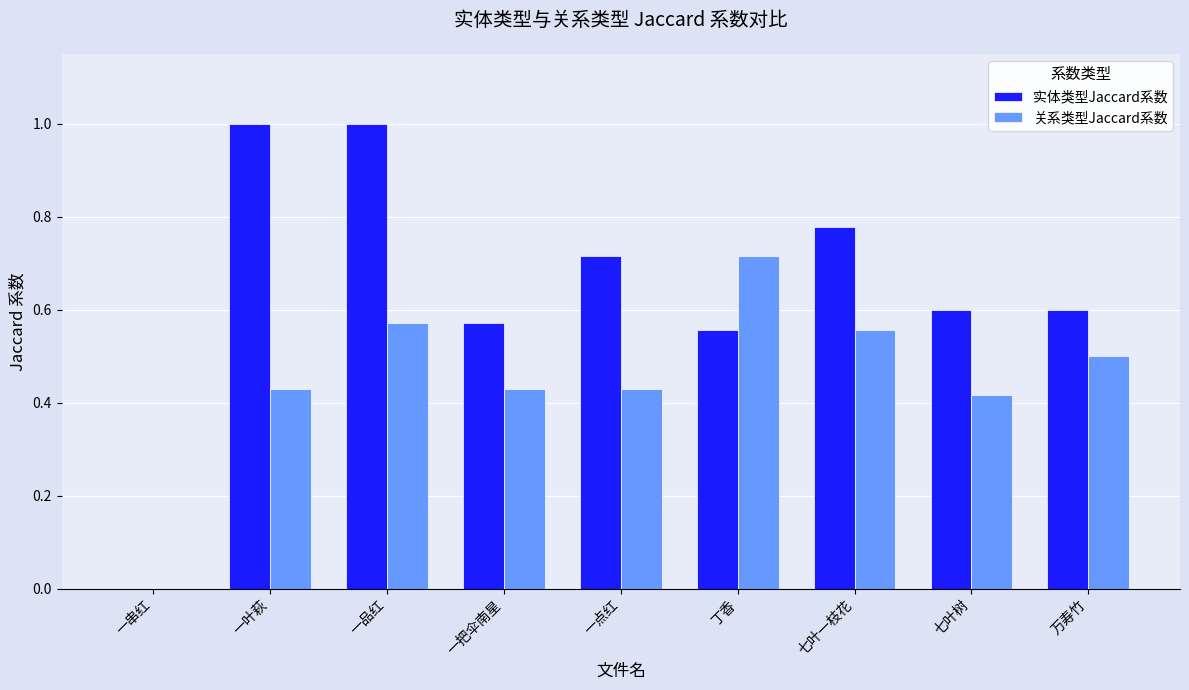

True or false: 实体类型Jaccard系数 has a value of 0.6 at 万寿竹.

True